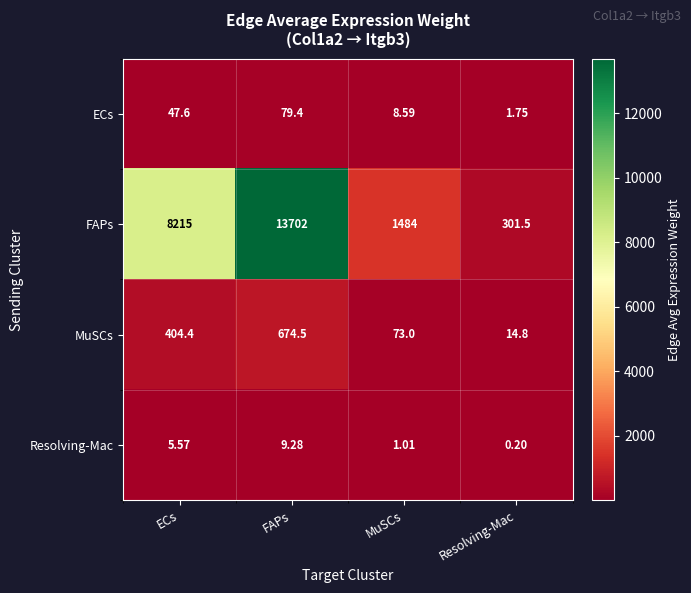

At which label does FAPs reach its minimum?

Resolving-Mac